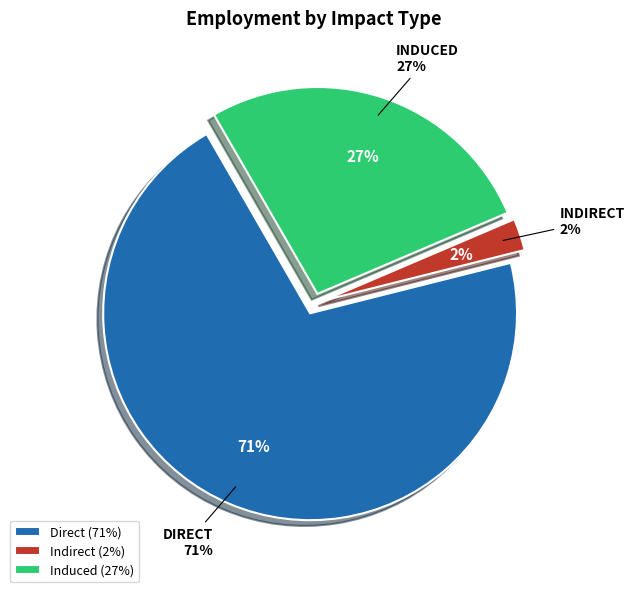

Rank the categories by value from lowest to highest.

Indirect, Induced, Direct